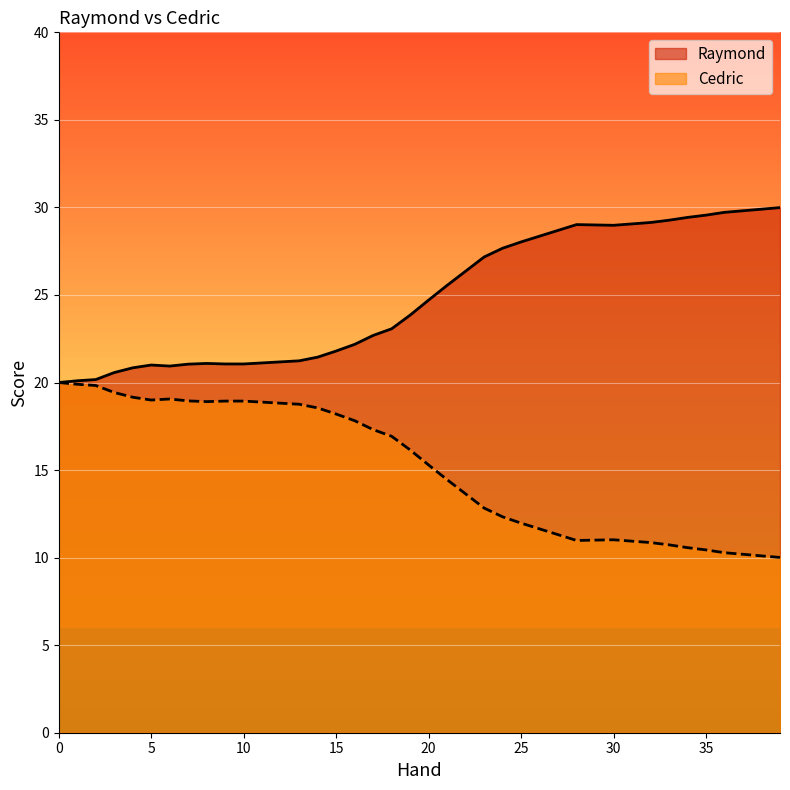

Reading left to right, what are all the values shown in this chart?

Raymond: 20.0	20.1	20.2	20.6	20.8	21.0	20.9	21.1	21.1	21.1	21.1	21.1	21.2	21.2	21.4	21.8	22.2	22.7	23.1	23.9	24.7	25.6	26.4	27.2	27.7	28.0	28.4	28.7	29.0	29.0	29.0	29.1	29.1	29.3	29.4	29.6	29.7	29.8	29.9	30.0
Cedric: 20.0	19.9	19.8	19.4	19.2	19.0	19.1	18.9	18.9	18.9	18.9	18.9	18.8	18.8	18.6	18.2	17.8	17.3	16.9	16.1	15.3	14.4	13.6	12.8	12.3	12.0	11.6	11.3	11.0	11.0	11.0	10.9	10.9	10.7	10.6	10.4	10.3	10.2	10.1	10.0